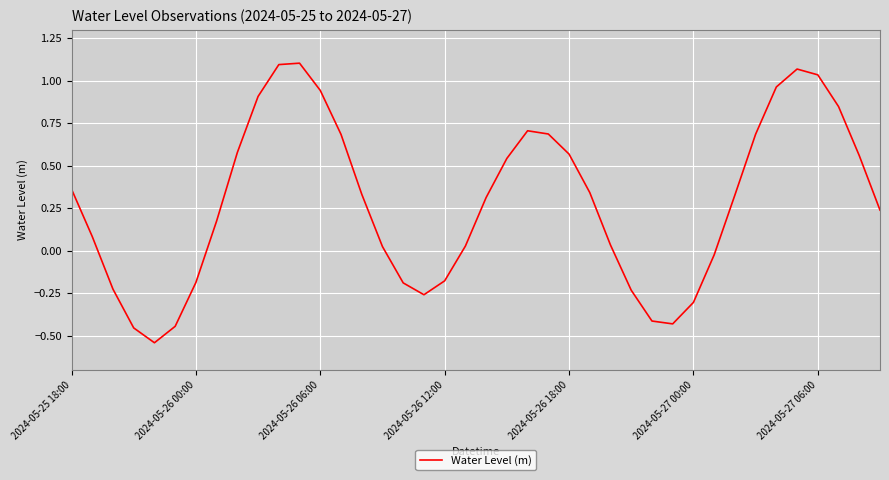

What is the difference between the maximum and minimum values?

1.6